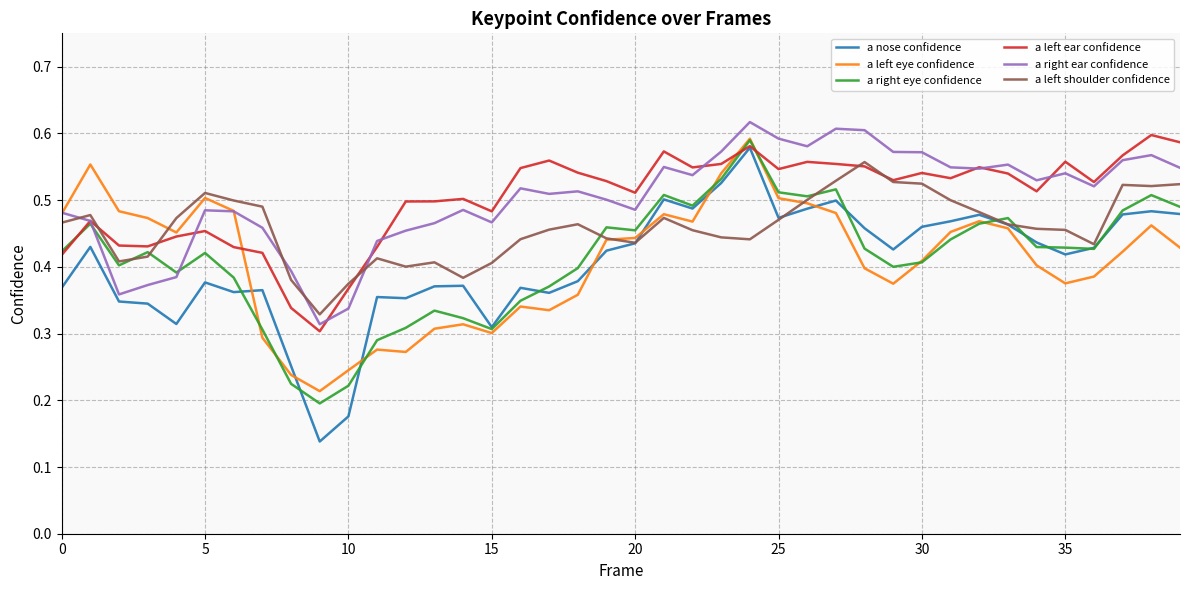

Which series has the widest spread of values?

a nose confidence